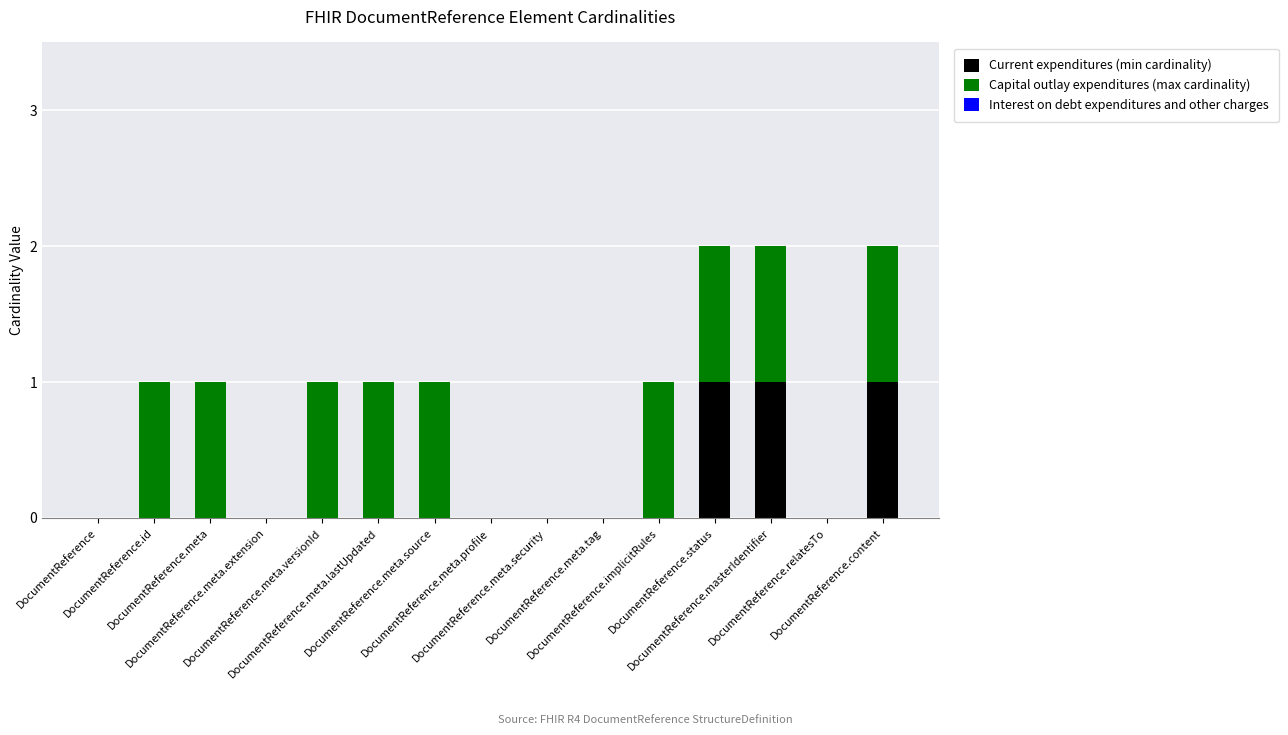

What is the sum of all Current expenditures (min cardinality) values?

3